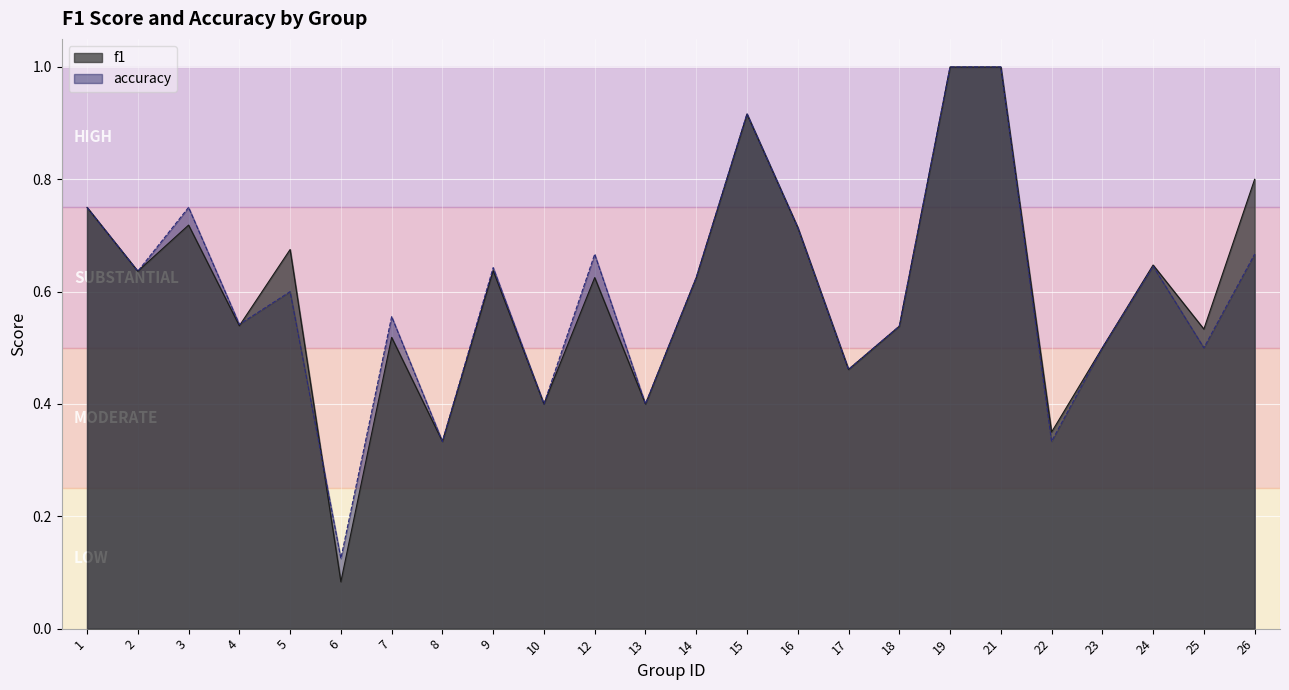

Which series has the largest range (max minus min)?

f1